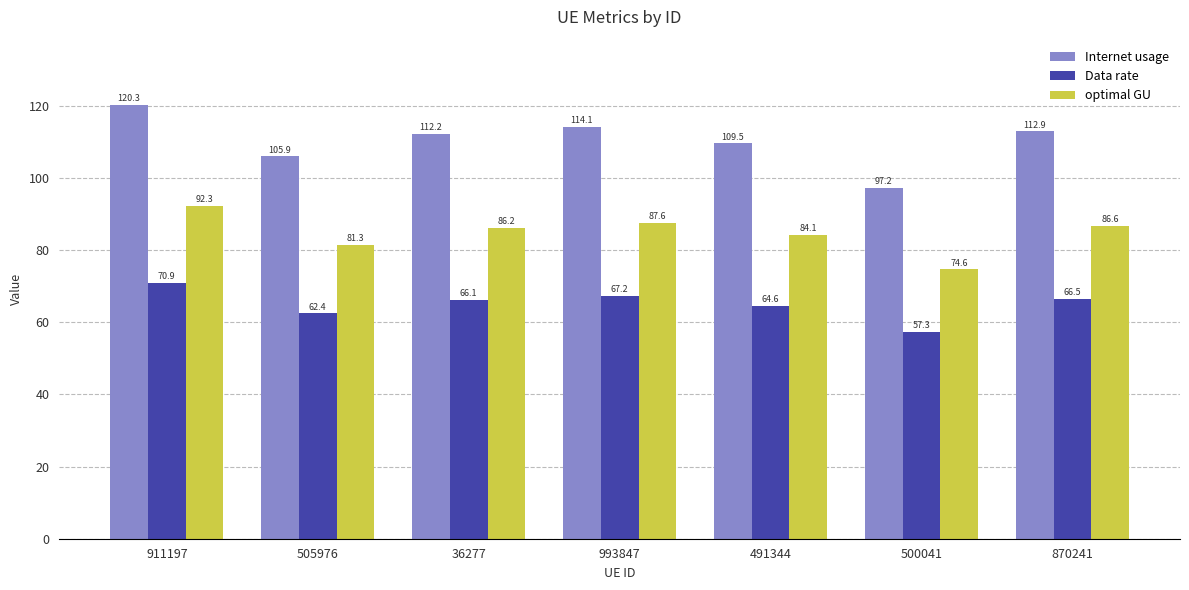

What is the total value across all series at 505976?

249.7